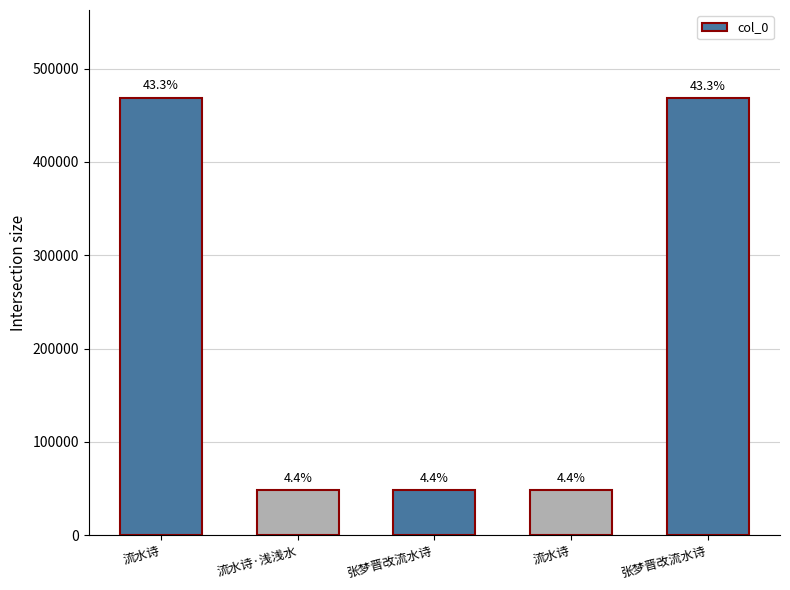

Which label corresponds to the largest value in the chart?

流水诗